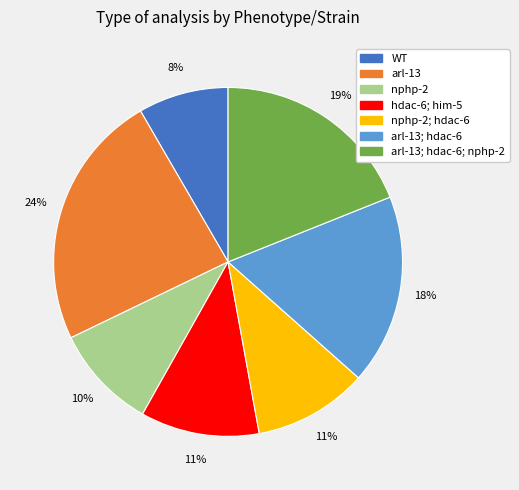

Is there any slice that represents more than half of the pie?

No